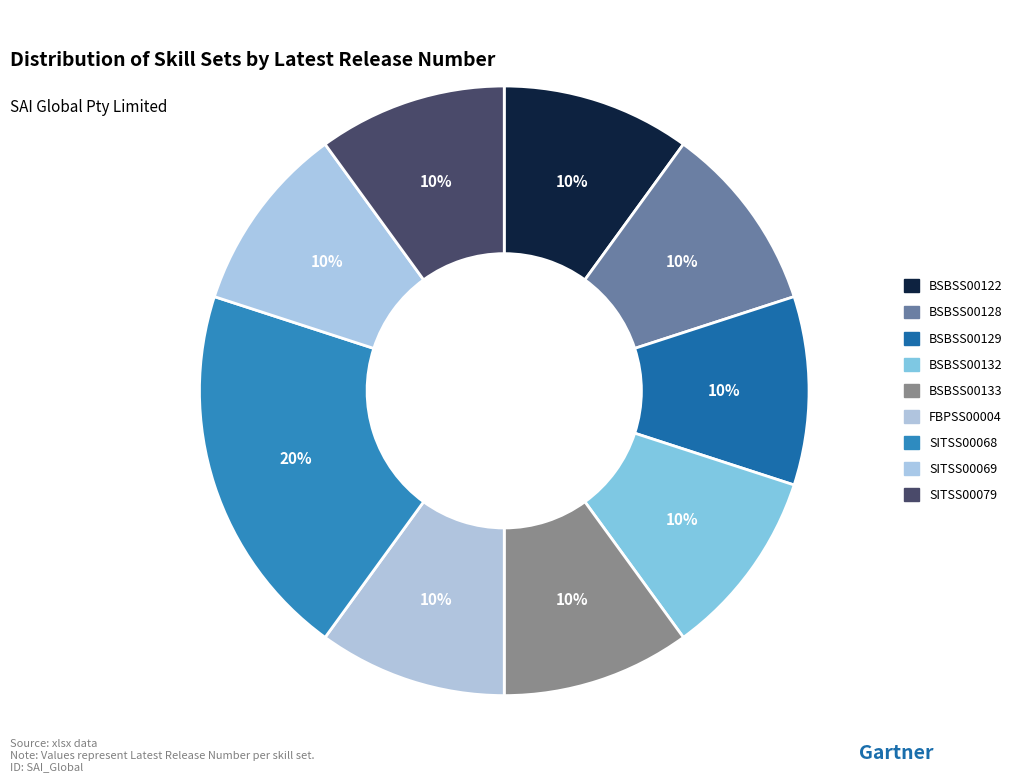

Count the number of slices in the pie.

9